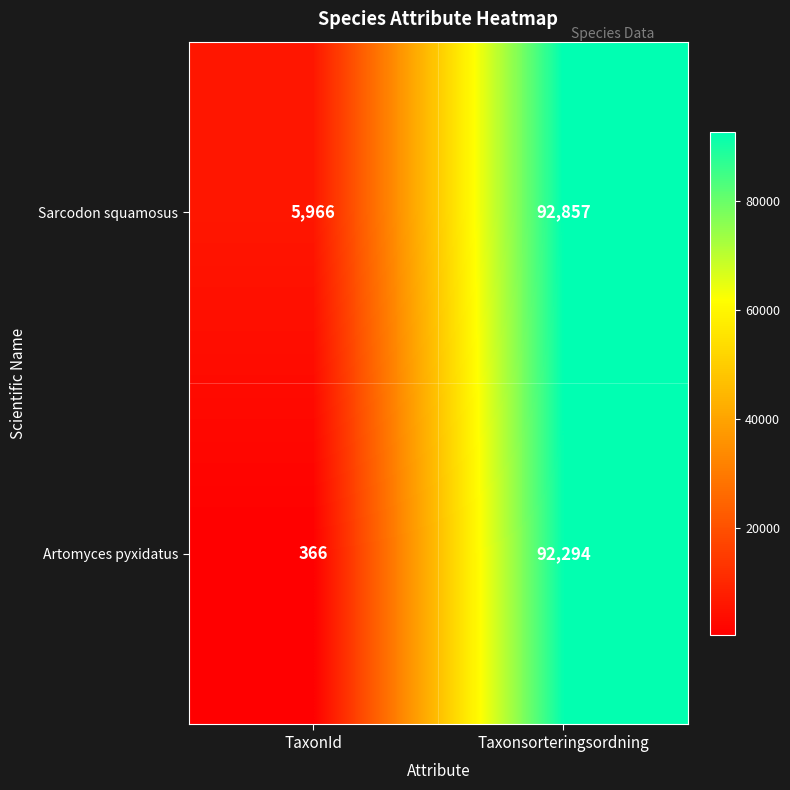

Reading left to right, what are all the values shown in this chart?

Sarcodon squamosus: 5966	92857
Artomyces pyxidatus: 366	92294